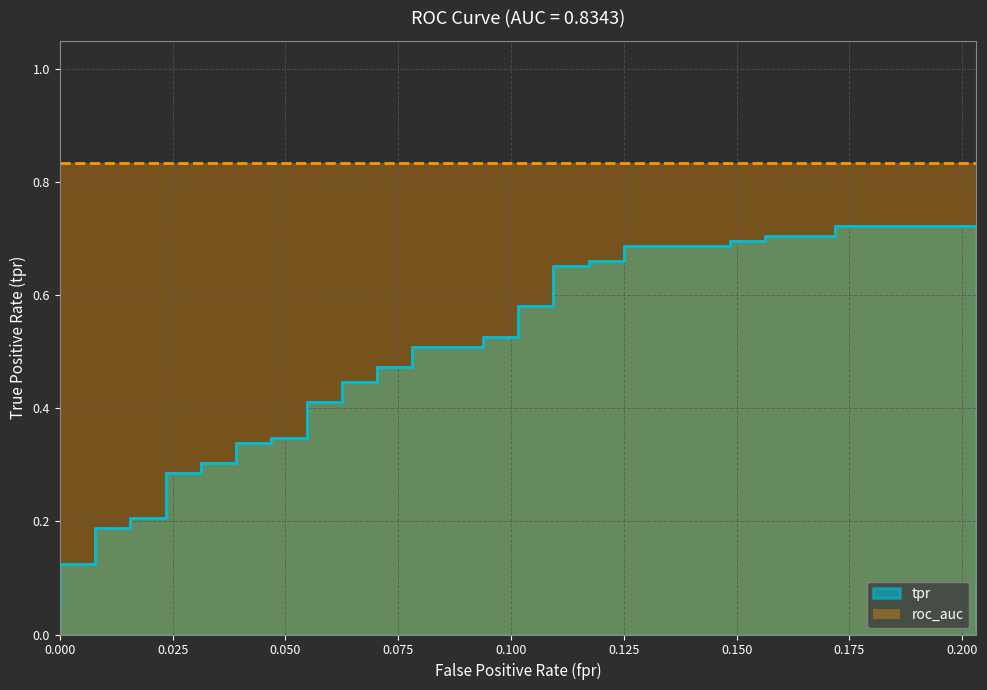

The value at 0.03125 is 0.3. True or false?

True